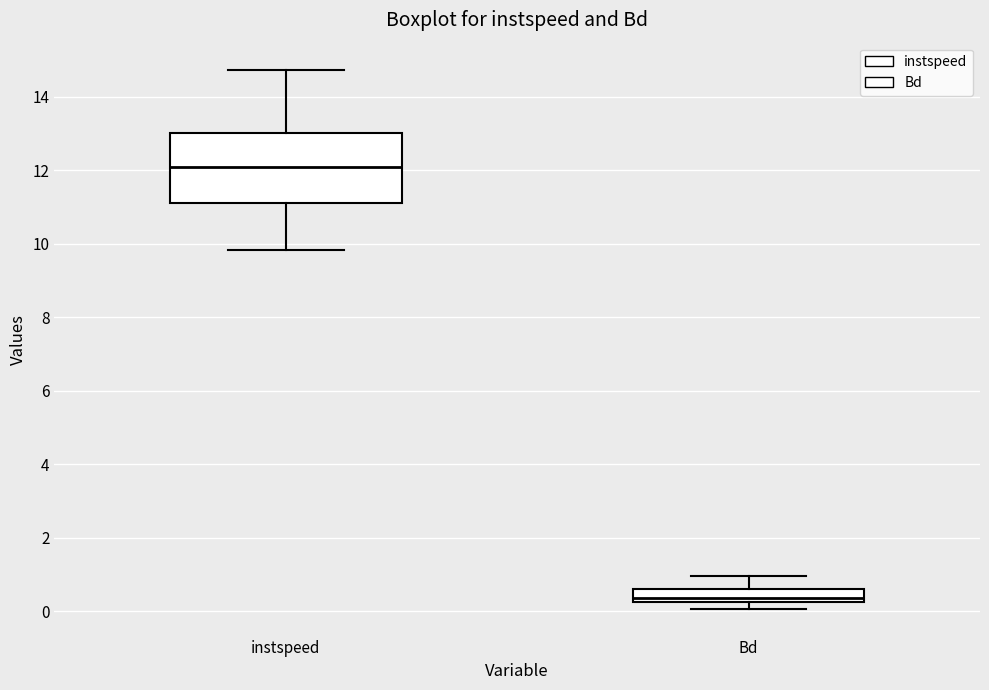

Which box has the highest median line?

instspeed